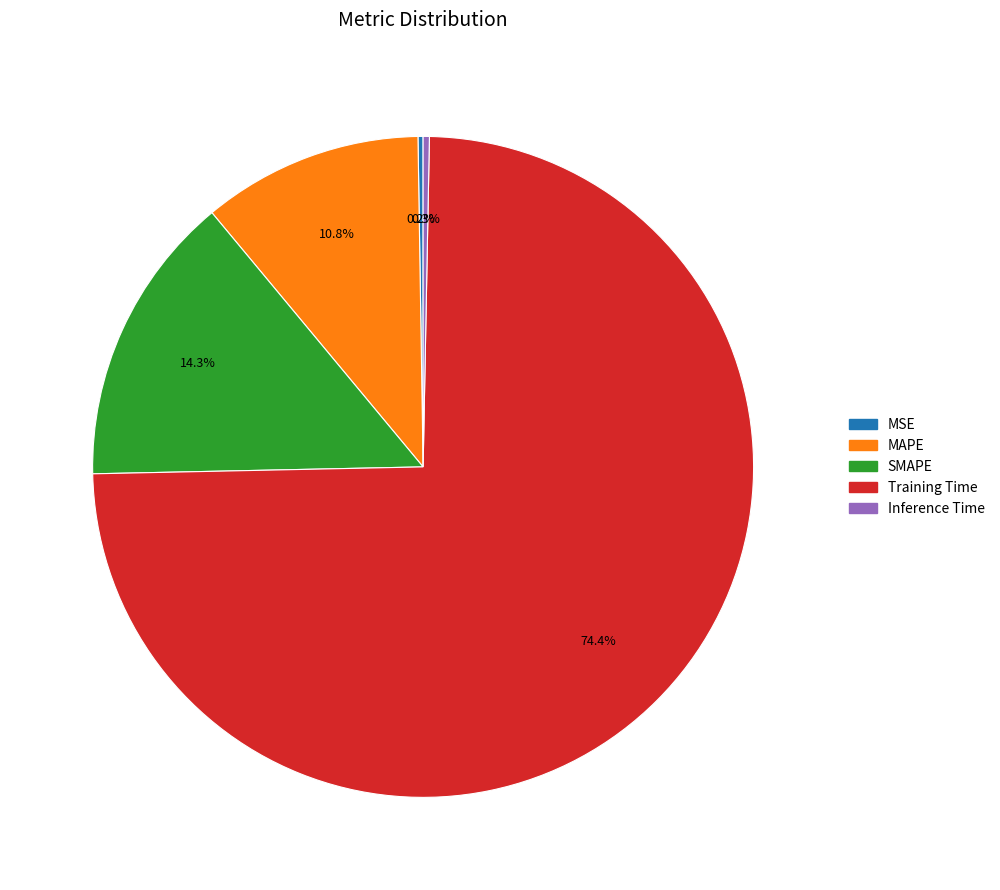

Between MAPE and SMAPE, which is larger?

SMAPE